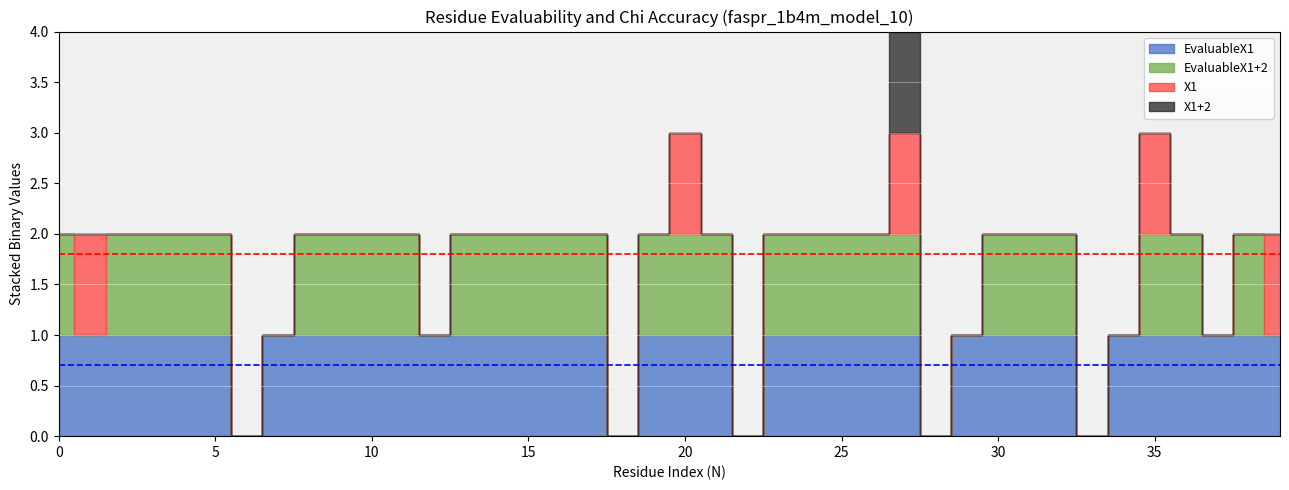

Where do X1 and EvaluableX1+2 first cross each other?

0 and 1